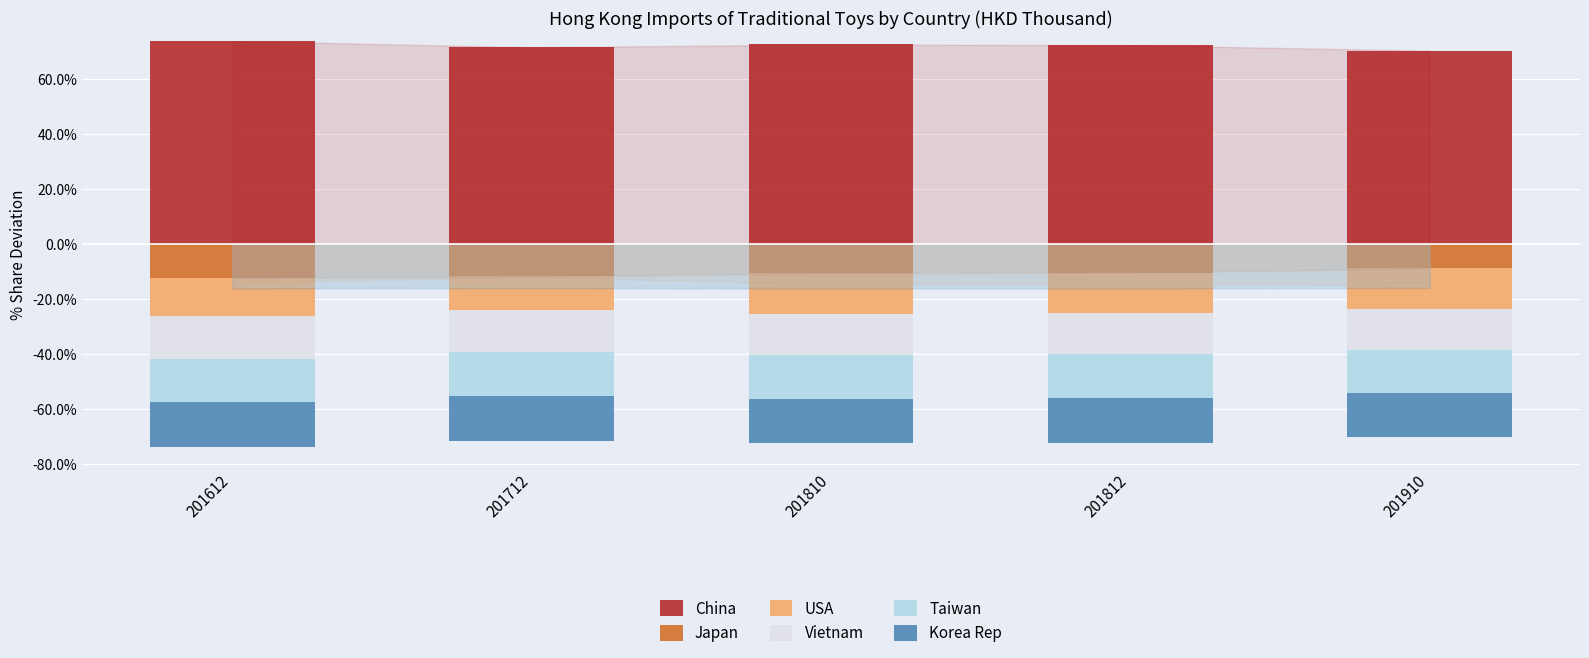

Rank the series by their maximum value, from lowest to highest.

Japan, USA, Vietnam, Taiwan, Korea Rep, China